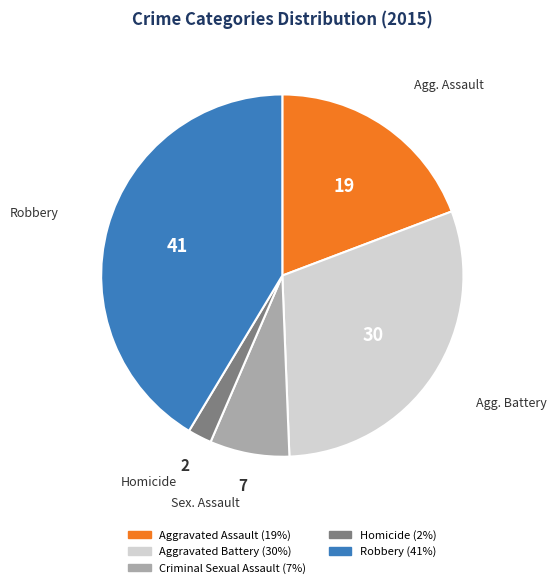

Does any single category account for the majority?

No